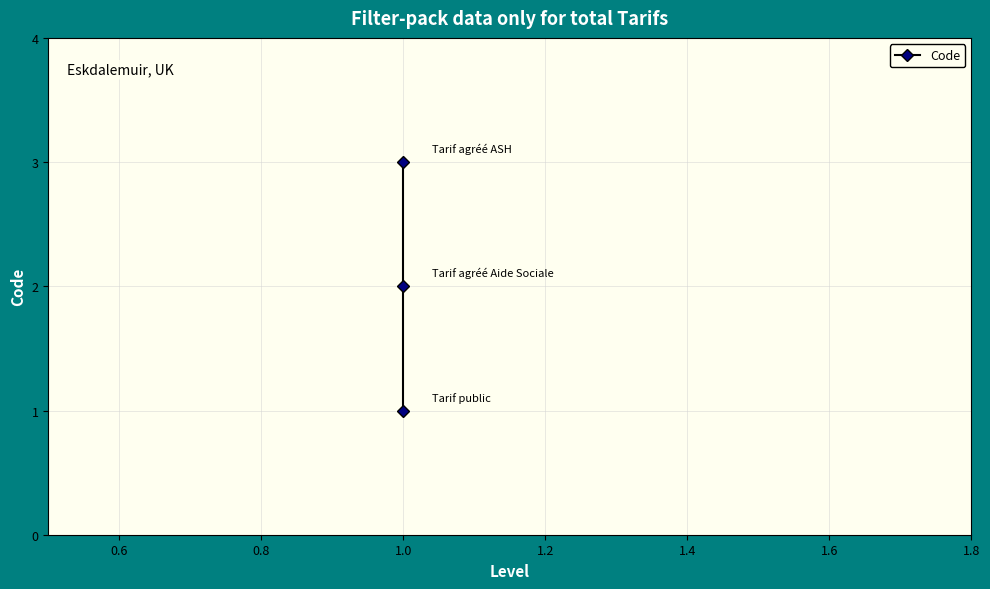

How many values exceed 2?

1